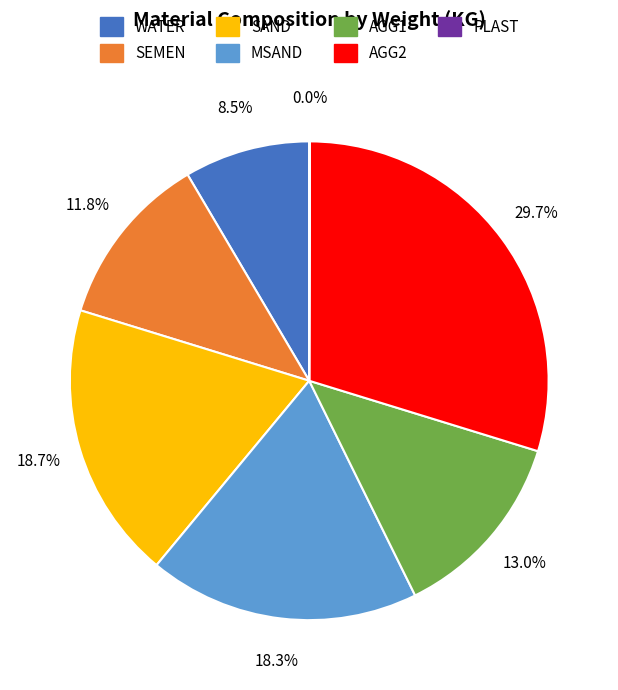

Does any single category account for the majority?

No